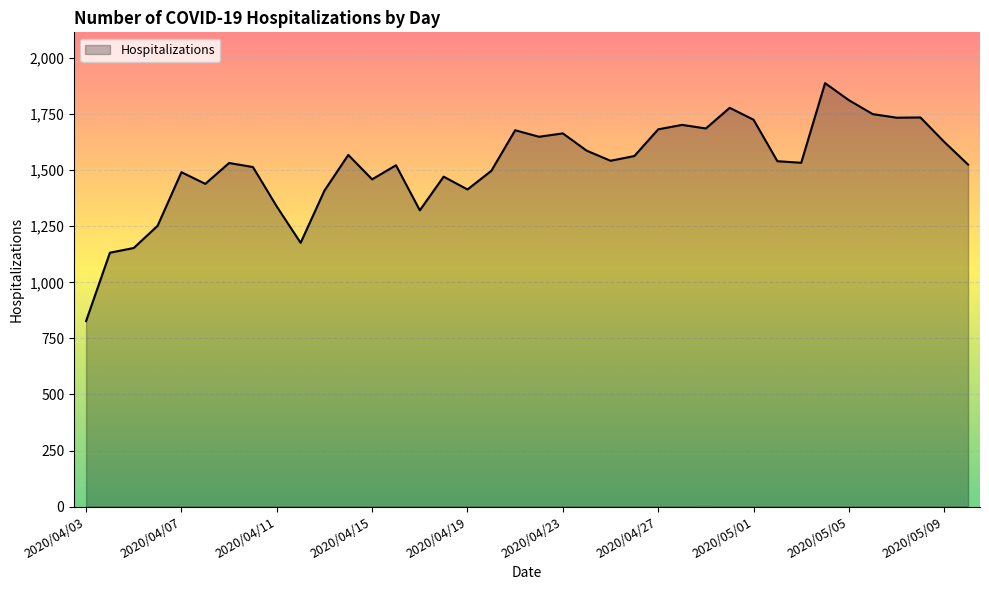

What is the minimum value shown in the chart?

827